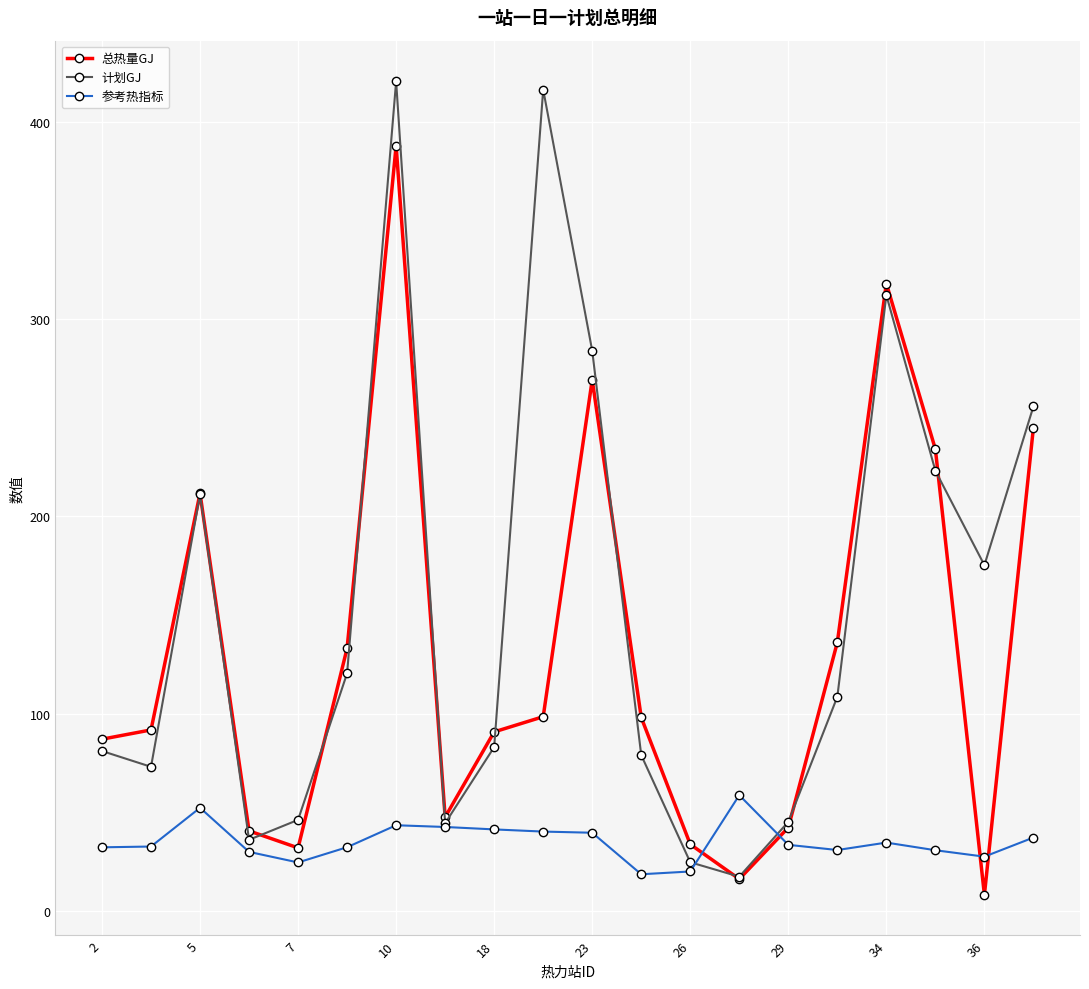

What is the minimum value for 计划GJ?

17.3